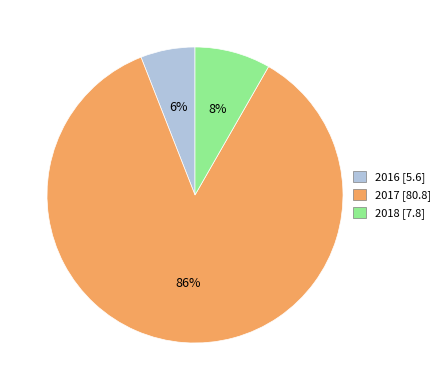

Do 2017 [80.8] and 2016 [5.6] together represent more than half of the pie?

Yes